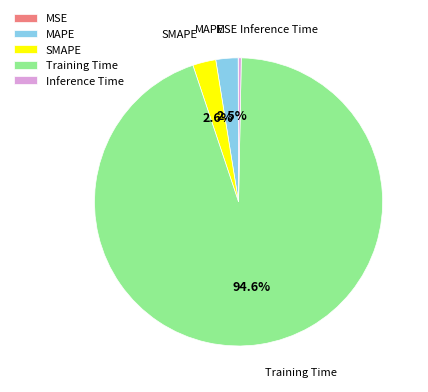

Which category has the biggest portion of the pie?

Training Time